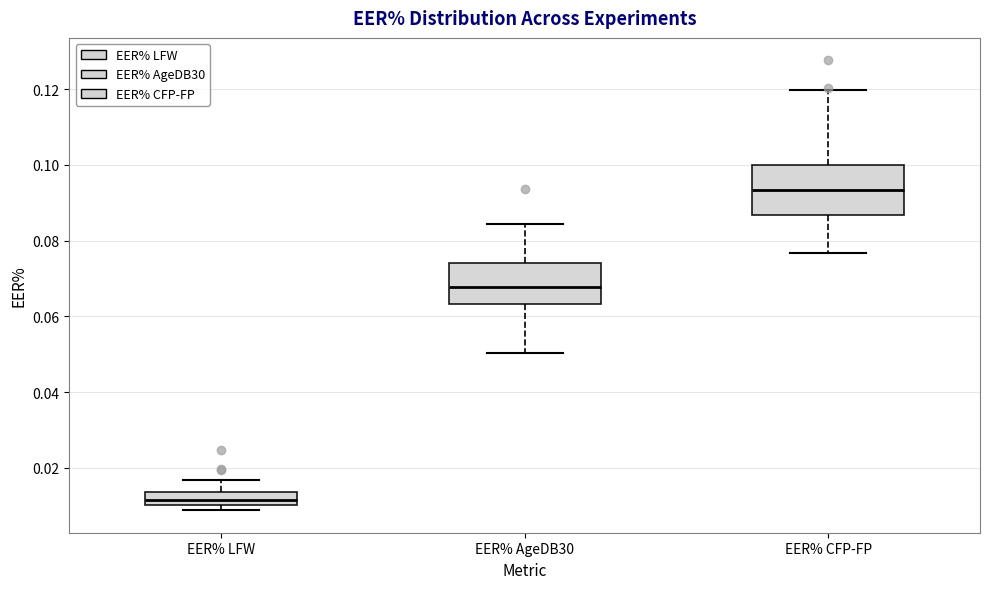

Comparing the boxes themselves (not the whiskers), which one is the tallest?

EER% CFP-FP